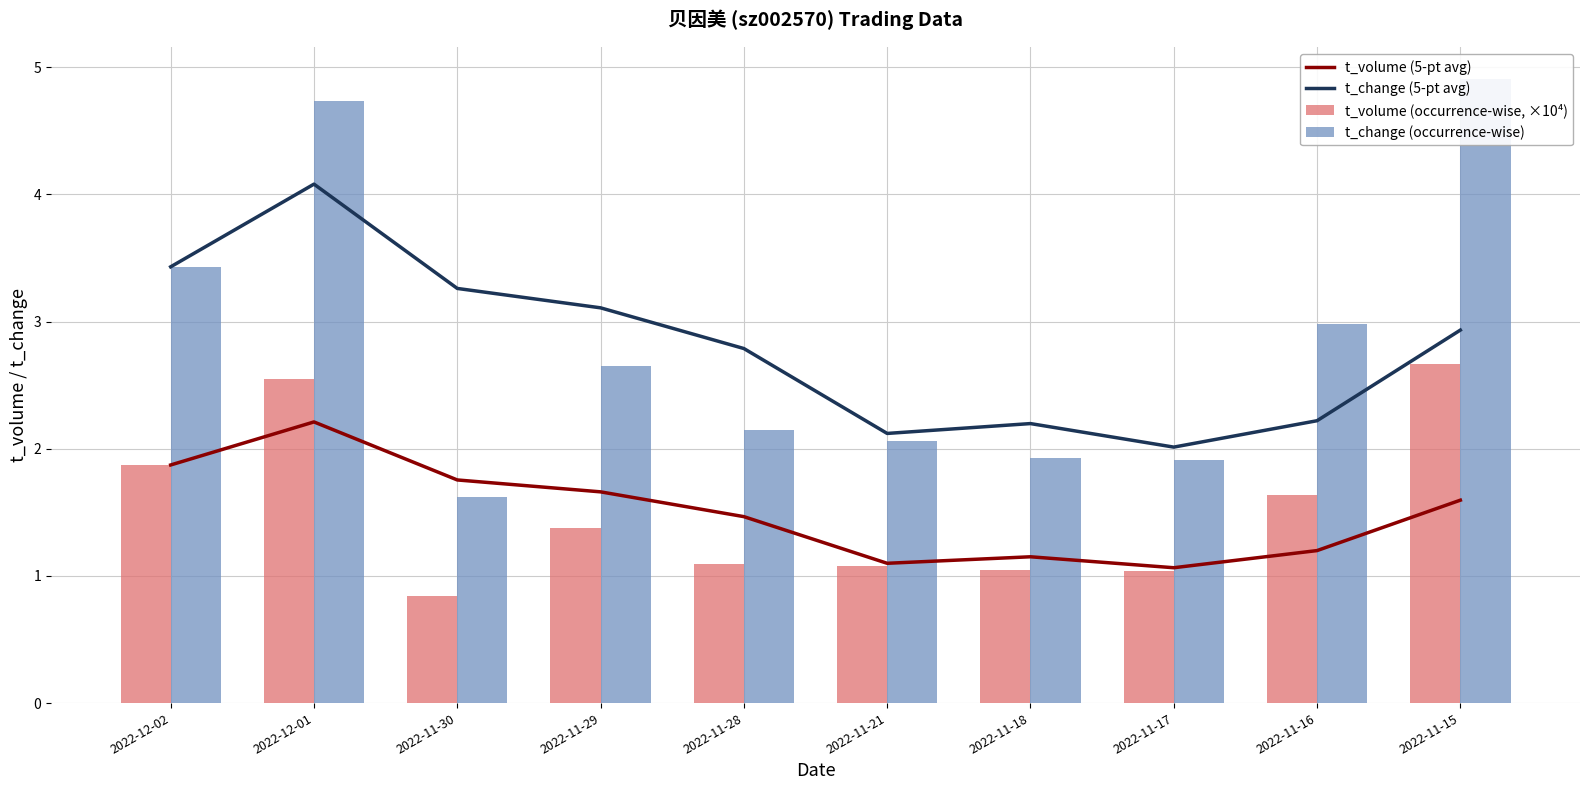

Reading left to right, what are all the values shown in this chart?

t_volume (5-pt avg): 2022-12-02=1.9	2022-12-01=2.2	2022-11-30=1.8	2022-11-29=1.7	2022-11-28=1.5	2022-11-21=1.1	2022-11-18=1.2	2022-11-17=1.1	2022-11-16=1.2	2022-11-15=1.6
t_change (5-pt avg): 2022-12-02=3.4	2022-12-01=4.1	2022-11-30=3.3	2022-11-29=3.1	2022-11-28=2.8	2022-11-21=2.1	2022-11-18=2.2	2022-11-17=2.0	2022-11-16=2.2	2022-11-15=2.9
t_volume (occurrence-wise, ×10⁴): 2022-12-02=1.9	2022-12-01=2.5	2022-11-30=0.8	2022-11-29=1.4	2022-11-28=1.1	2022-11-21=1.1	2022-11-18=1.0	2022-11-17=1.0	2022-11-16=1.6	2022-11-15=2.7
t_change (occurrence-wise): 2022-12-02=3.4	2022-12-01=4.7	2022-11-30=1.6	2022-11-29=2.6	2022-11-28=2.1	2022-11-21=2.1	2022-11-18=1.9	2022-11-17=1.9	2022-11-16=3.0	2022-11-15=4.9